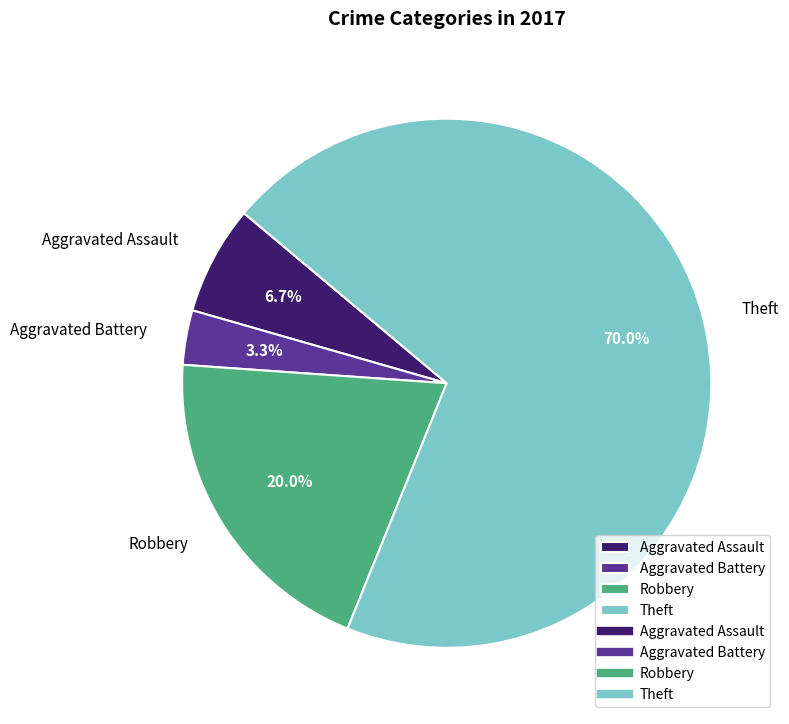

To the nearest percent, what percentage of the pie is Theft?

70%